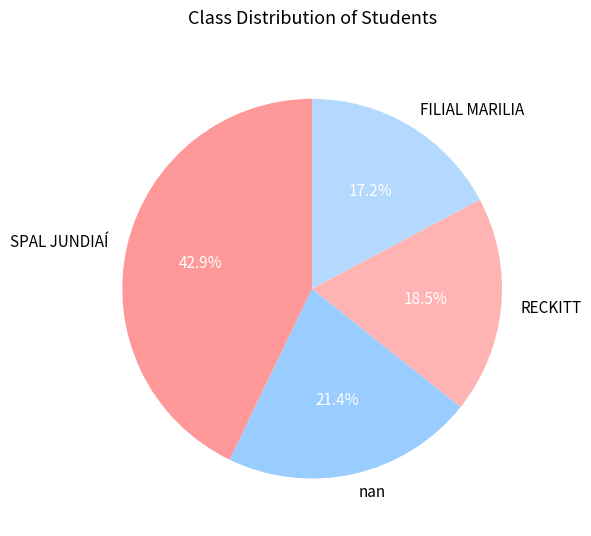

What percentage do FILIAL MARILIA and RECKITT together represent?

35.7%